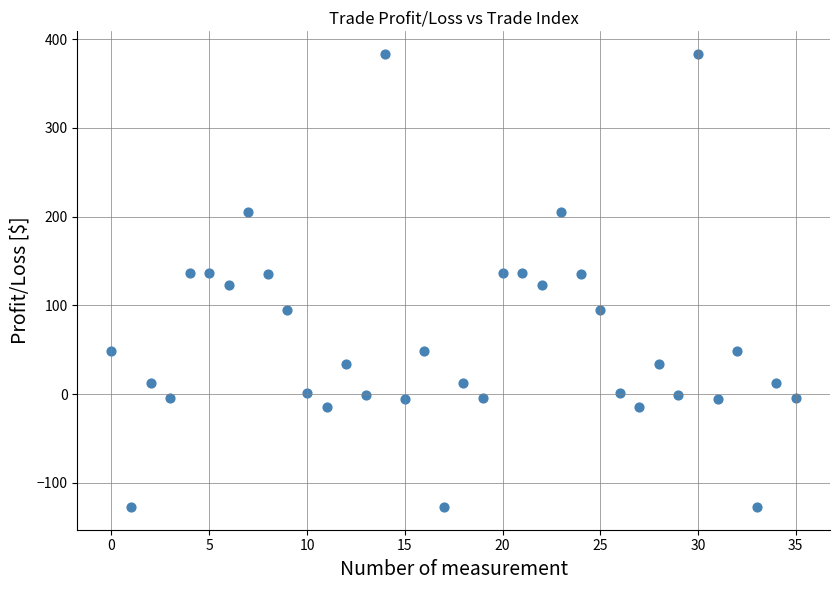

How many data points are displayed?

36